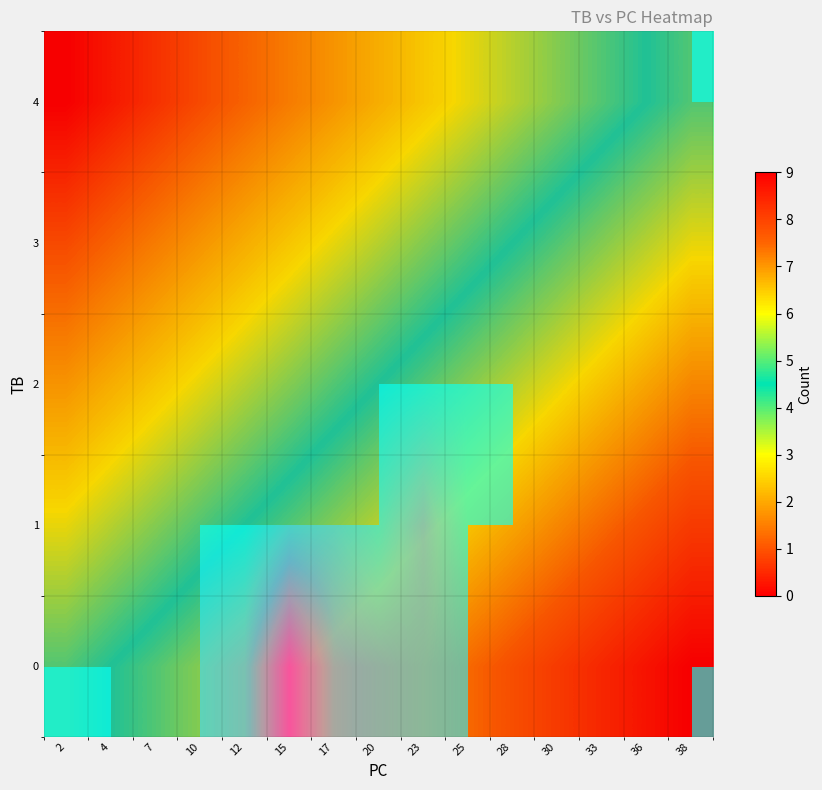

Rank the series at 23 from lowest to highest value.

2, 0, 1, 3, 4